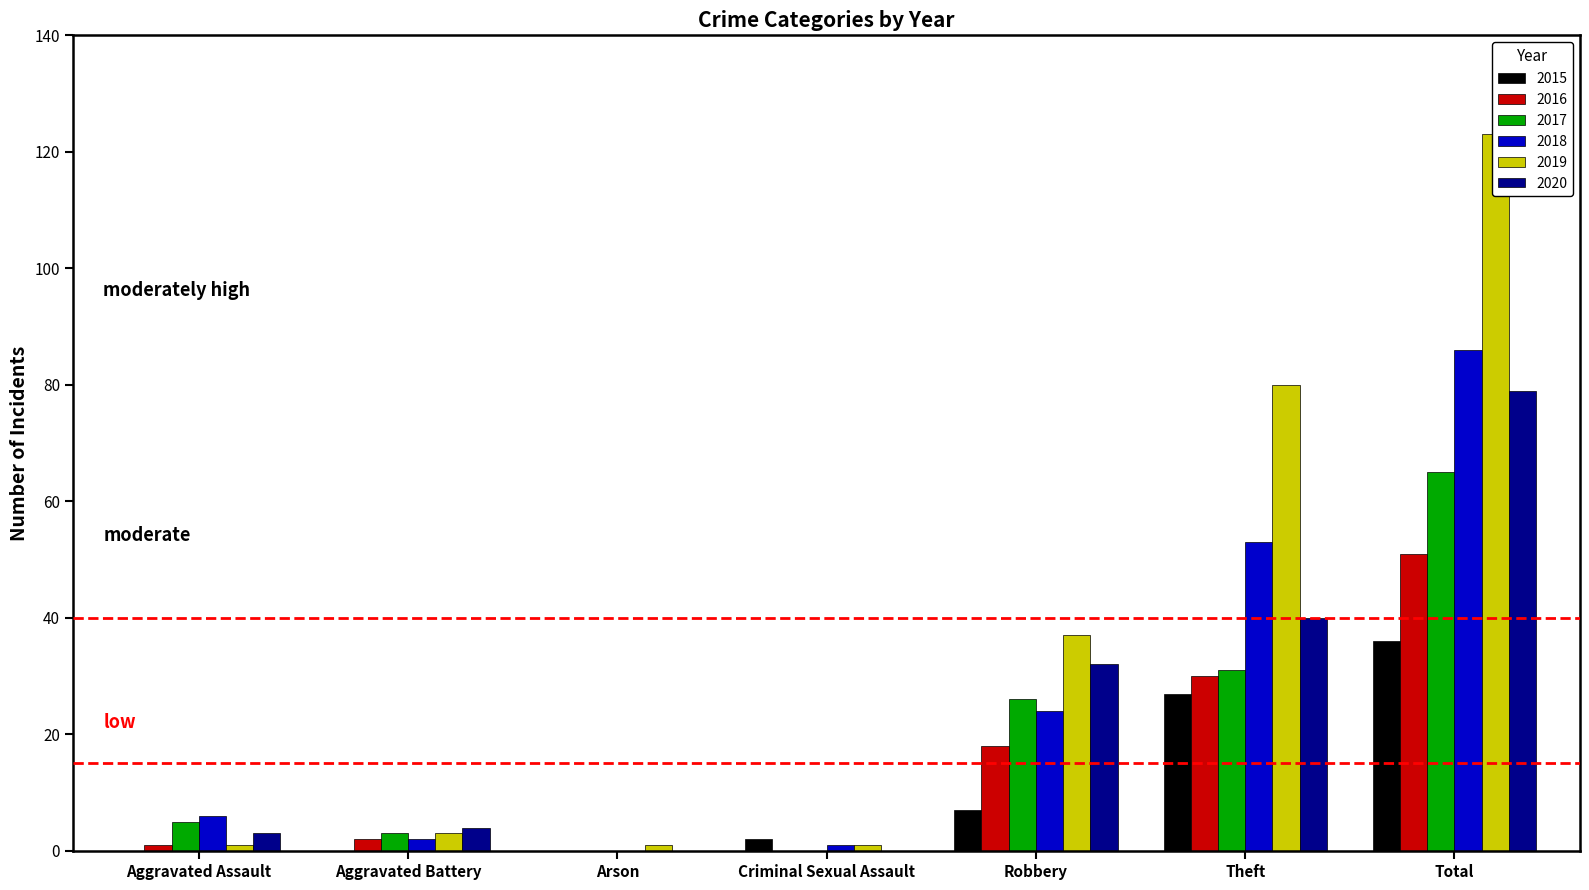

Are the bars grouped side by side (vs. stacked)?

Yes